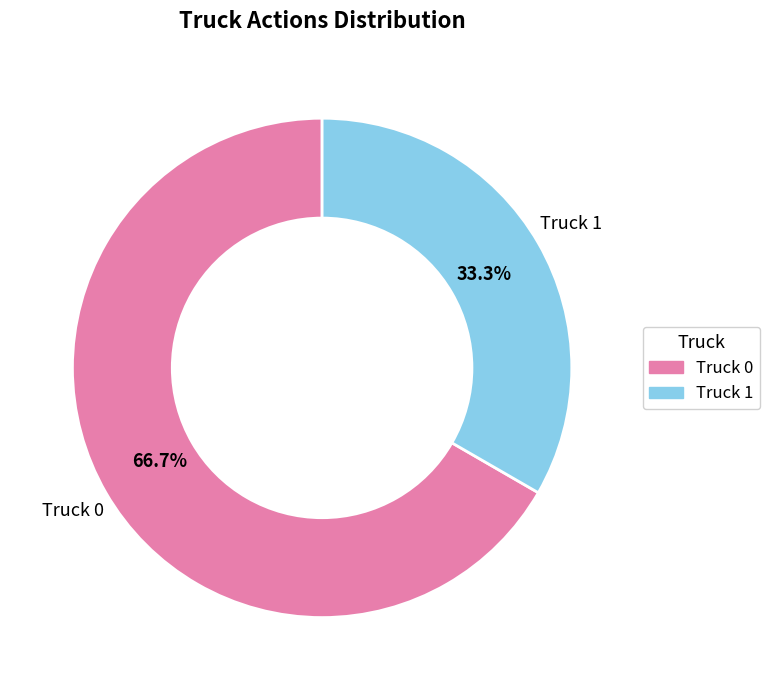

Which category has the biggest portion of the pie?

Truck 0